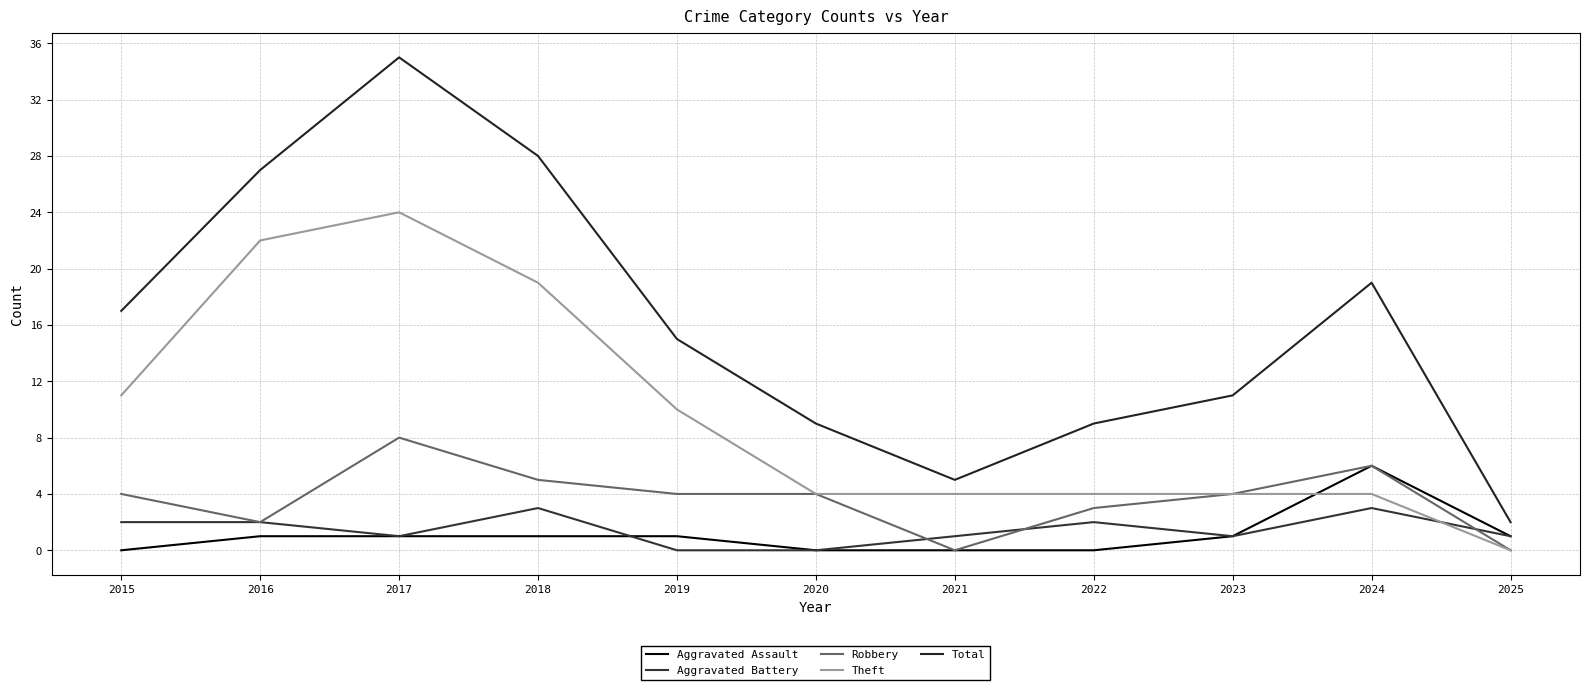

List the labels in order of Aggravated Battery value, largest first.

2018, 2024, 2015, 2016, 2022, 2017, 2021, 2023, 2025, 2019, 2020